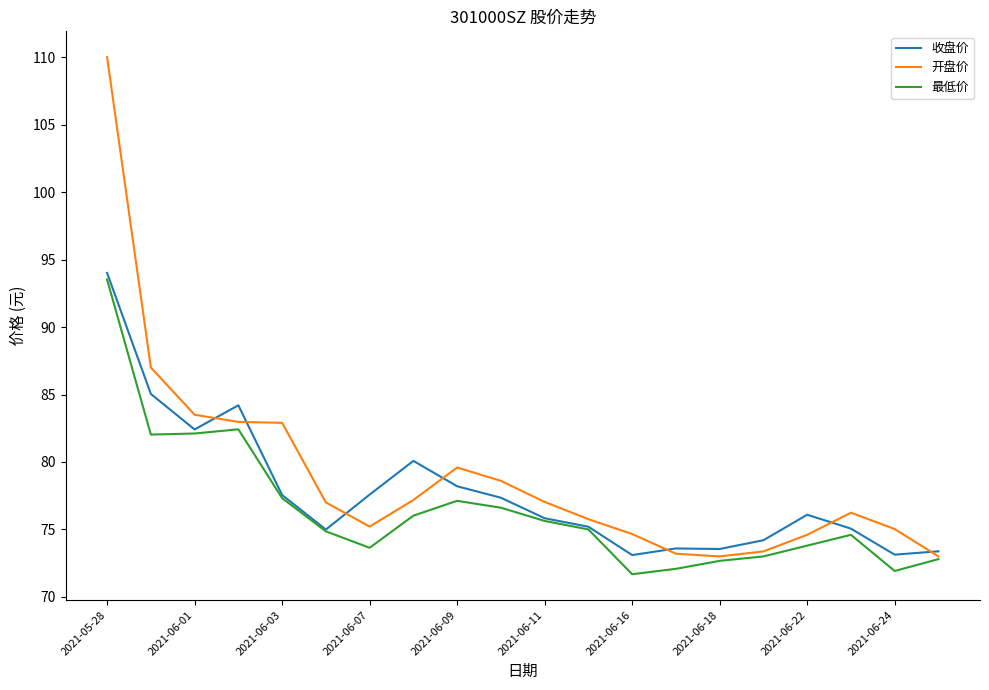

Which series has the widest spread of values?

开盘价